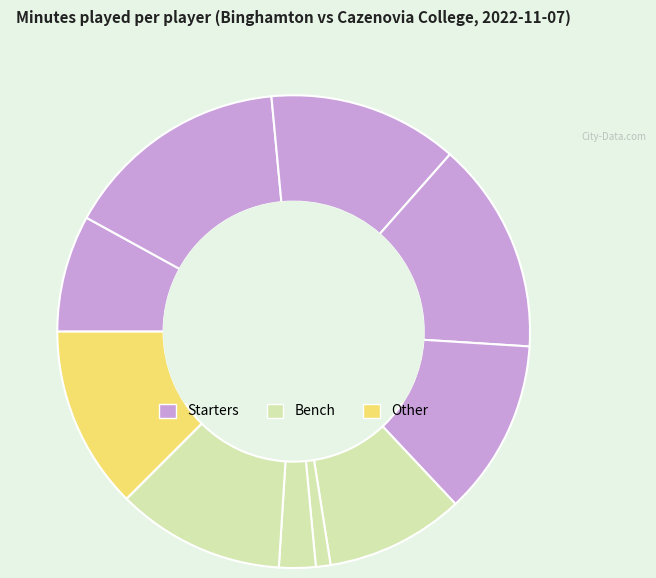

Which slice is the largest?

M. Gibson